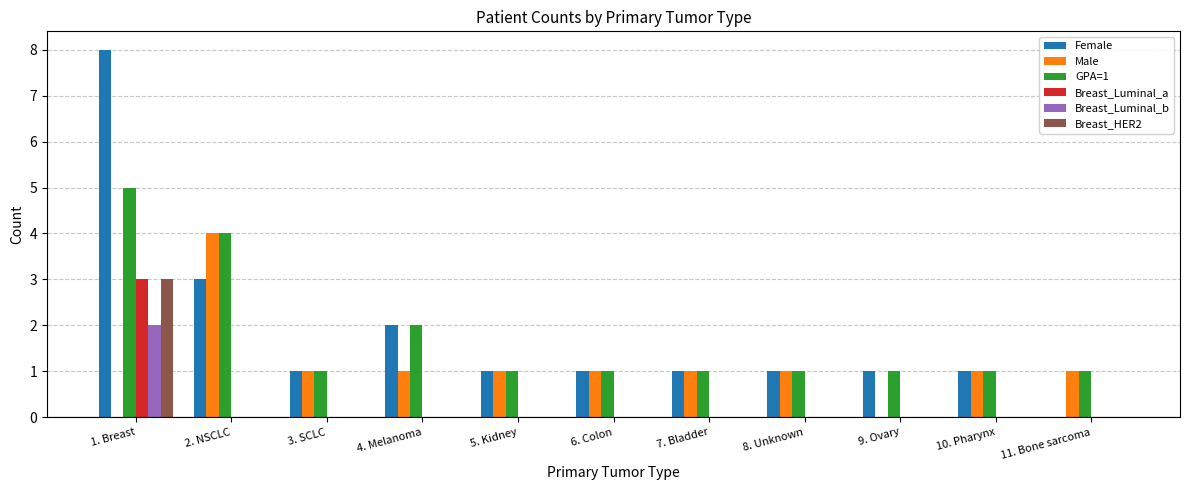

What are all the series names shown in the legend?

Female, Male, GPA=1, Breast_Luminal_a, Breast_Luminal_b, Breast_HER2